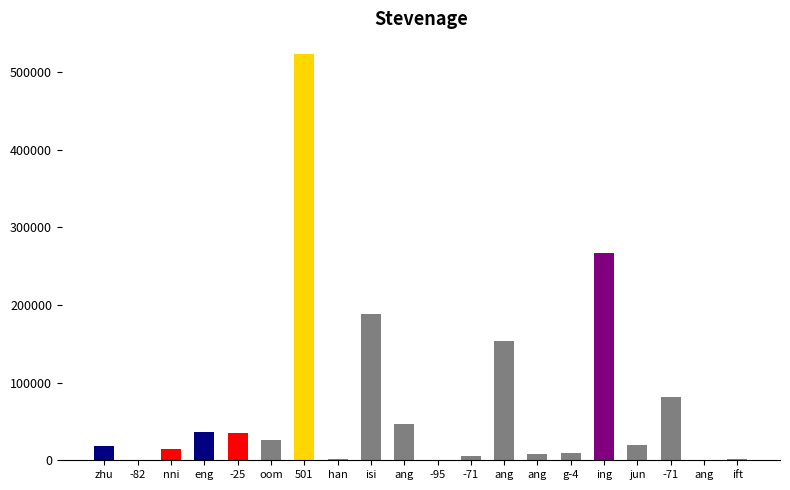

List the labels in order of value, smallest first.

-82, -95, ang, han, ift, -71, ang, g-4, nni, zhu, jun, oom, -25, eng, ang, -71, ang, isi, ing, 501